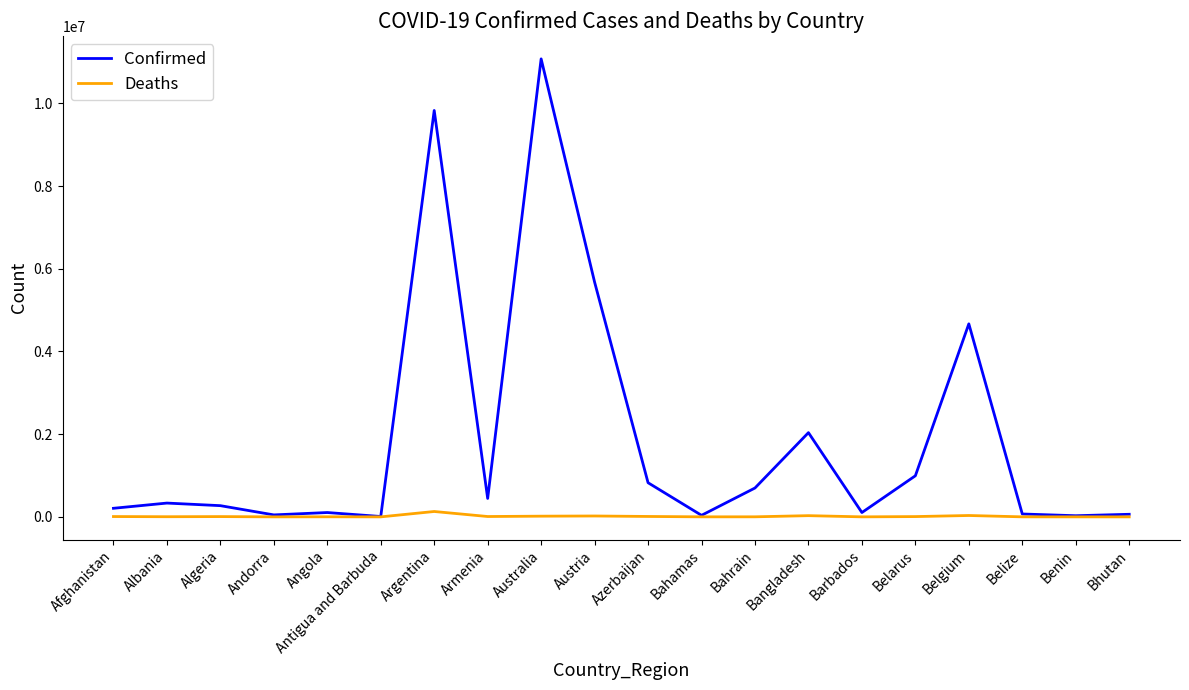

Where is Confirmed nearest to the value 5543148?

Austria